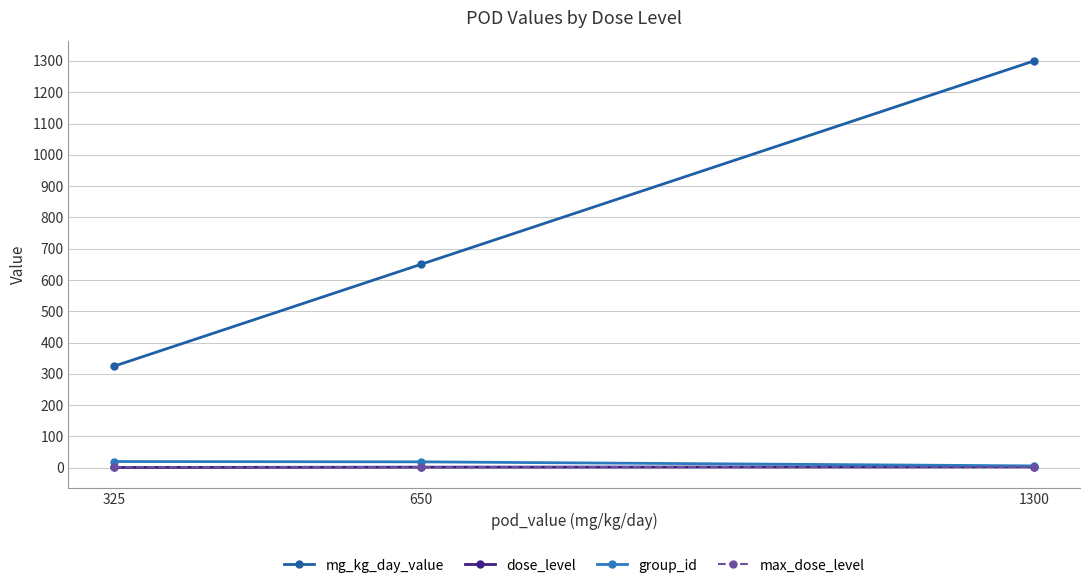

At which label does mg_kg_day_value first exceed 650?

1300